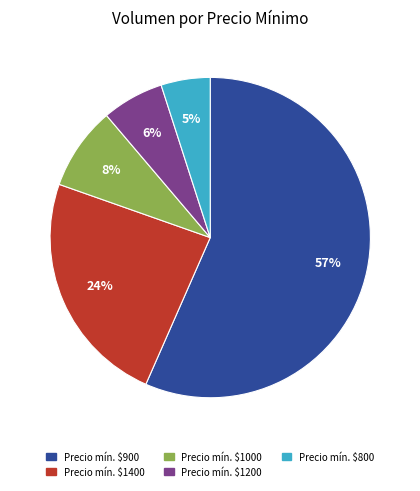

How many segments does this pie chart have?

5